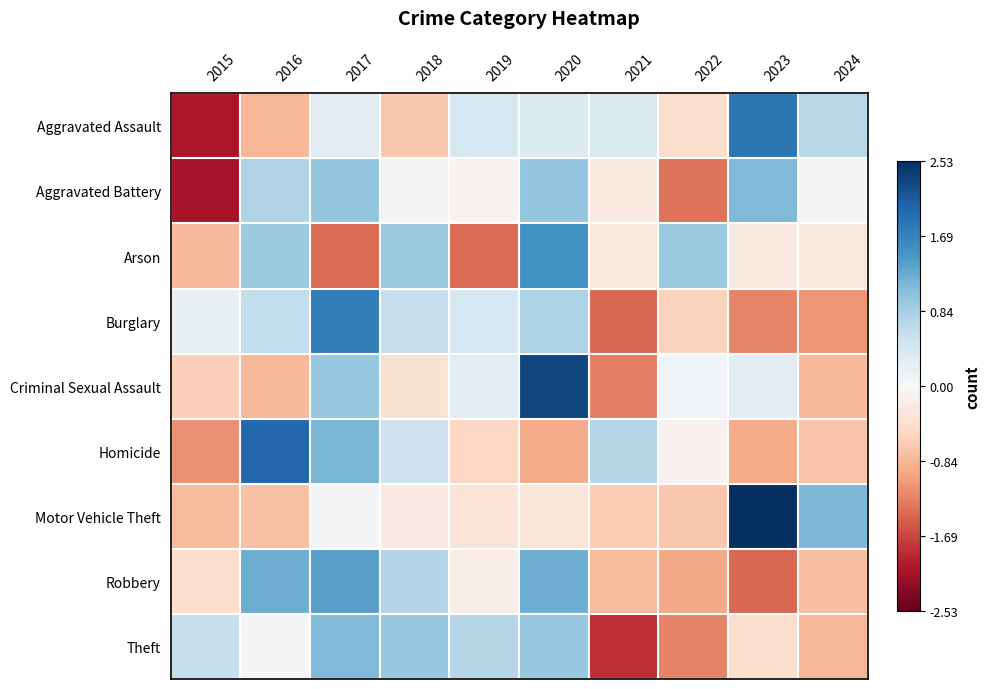

Reading left to right, list all the values displayed in this chart.

Aggravated Assault: 2015=-2.1	2016=-0.8	2017=0.3	2018=-0.7	2019=0.5	2020=0.4	2021=0.4	2022=-0.4	2023=1.8	2024=0.7
Aggravated Battery: 2015=-2.1	2016=0.8	2017=1.0	2018=-0.0	2019=-0.1	2020=1.0	2021=-0.2	2022=-1.4	2023=1.1	2024=-0.0
Arson: 2015=-0.8	2016=0.9	2017=-1.4	2018=0.9	2019=-1.4	2020=1.5	2021=-0.2	2022=0.9	2023=-0.2	2024=-0.2
Burglary: 2015=0.2	2016=0.6	2017=1.8	2018=0.6	2019=0.5	2020=0.8	2021=-1.5	2022=-0.6	2023=-1.2	2024=-1.1
Criminal Sexual Assault: 2015=-0.6	2016=-0.8	2017=1.0	2018=-0.4	2019=0.3	2020=2.3	2021=-1.3	2022=0.1	2023=0.3	2024=-0.8
Homicide: 2015=-1.2	2016=2.0	2017=1.2	2018=0.5	2019=-0.5	2020=-0.9	2021=0.7	2022=-0.1	2023=-0.9	2024=-0.7
Motor Vehicle Theft: 2015=-0.8	2016=-0.7	2017=0.0	2018=-0.2	2019=-0.3	2020=-0.3	2021=-0.6	2022=-0.7	2023=2.5	2024=1.1
Robbery: 2015=-0.4	2016=1.2	2017=1.4	2018=0.7	2019=-0.2	2020=1.2	2021=-0.8	2022=-1.0	2023=-1.5	2024=-0.8
Theft: 2015=0.6	2016=0.0	2017=1.1	2018=1.0	2019=0.7	2020=1.0	2021=-1.9	2022=-1.3	2023=-0.4	2024=-0.9